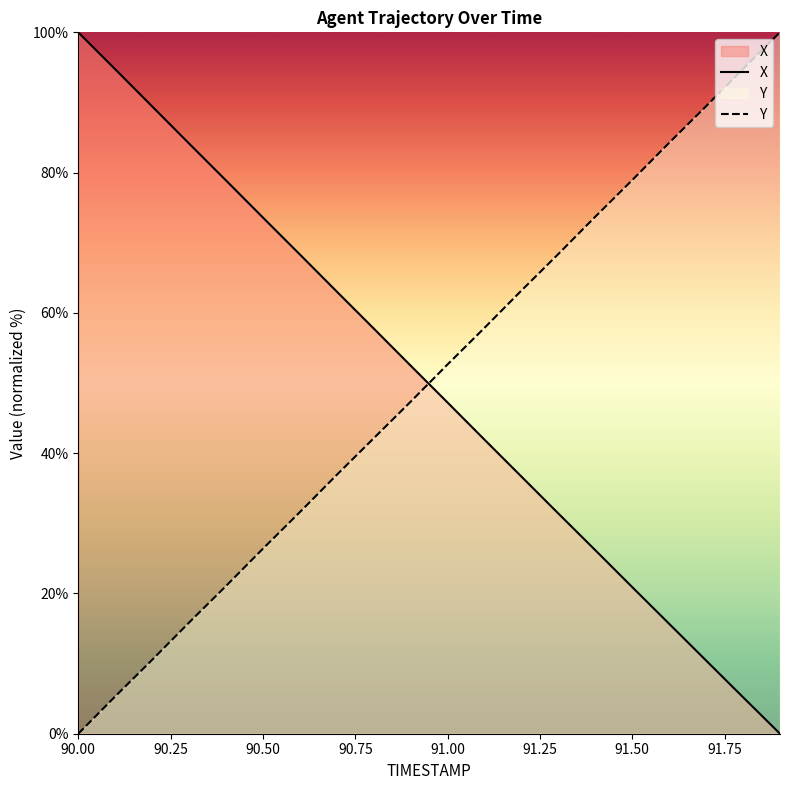

Is the value of Y at 91.3 greater than the value of X at 91.1?

Yes